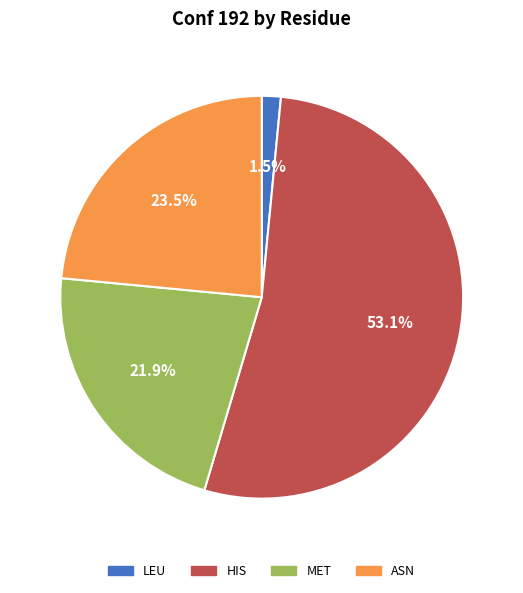

To the nearest percent, what portion does MET represent?

22%